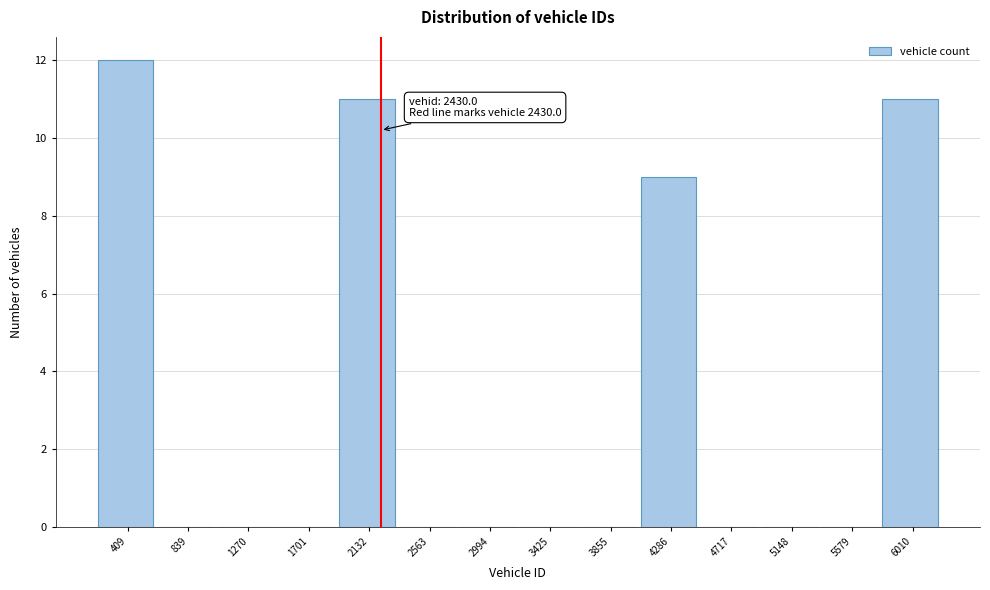

Reading right to left, what are all the values shown in this chart?

6010=11	5579=0	5148=0	4717=0	4286=9	3855=0	3425=0	2994=0	2563=0	2132=11	1701=0	1270=0	839=0	409=12